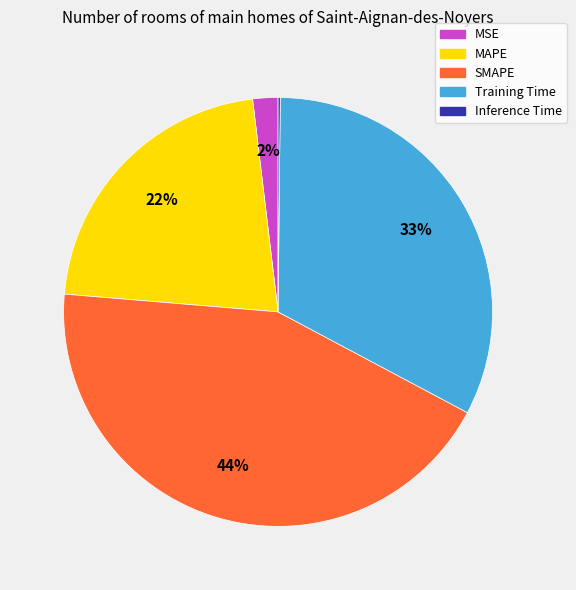

The Training Time slice represents 33% of the pie. True or false?

True